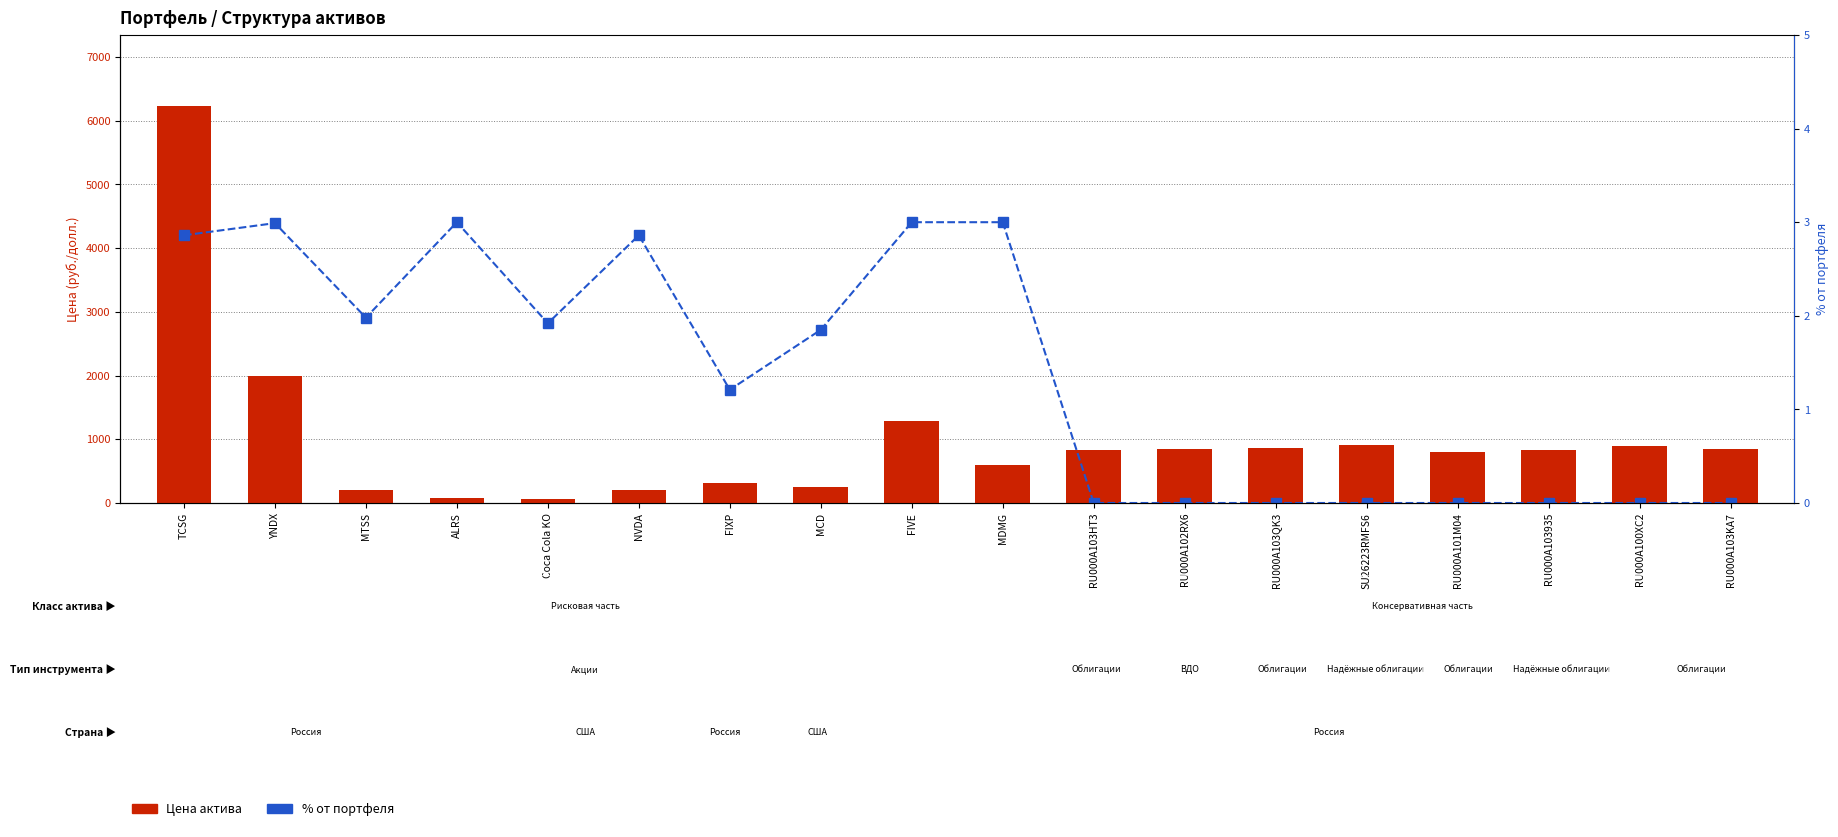

What is the sum of all Цена актива values?

18021.8